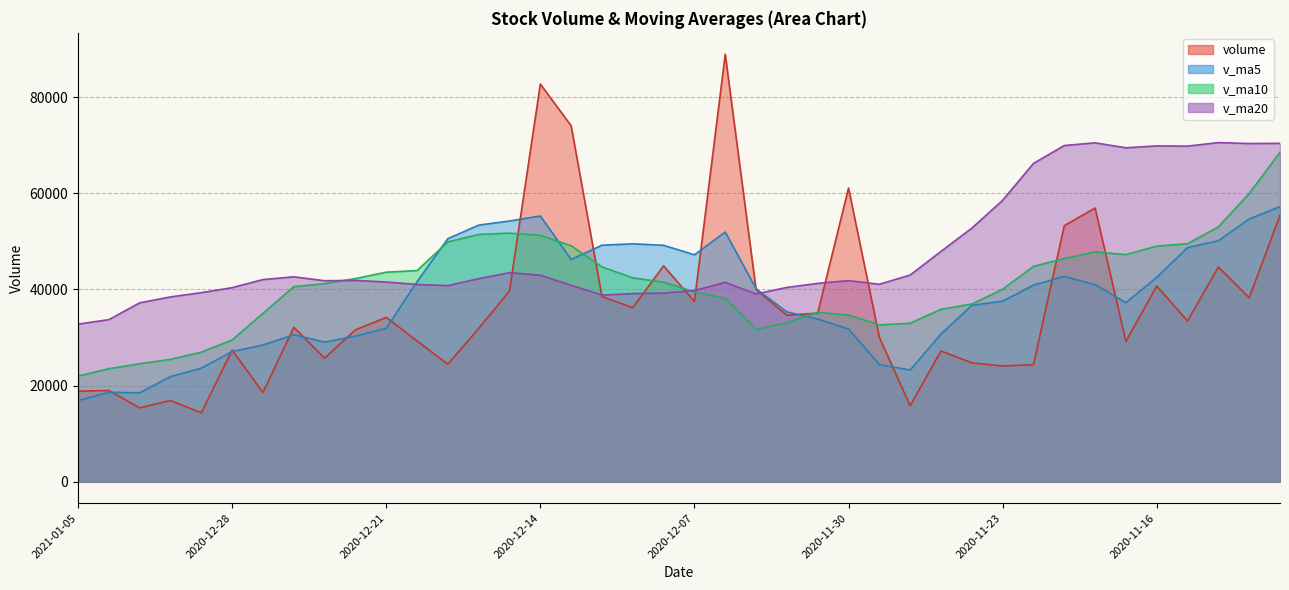

Which label corresponds to the largest value in the chart?

2020-12-04